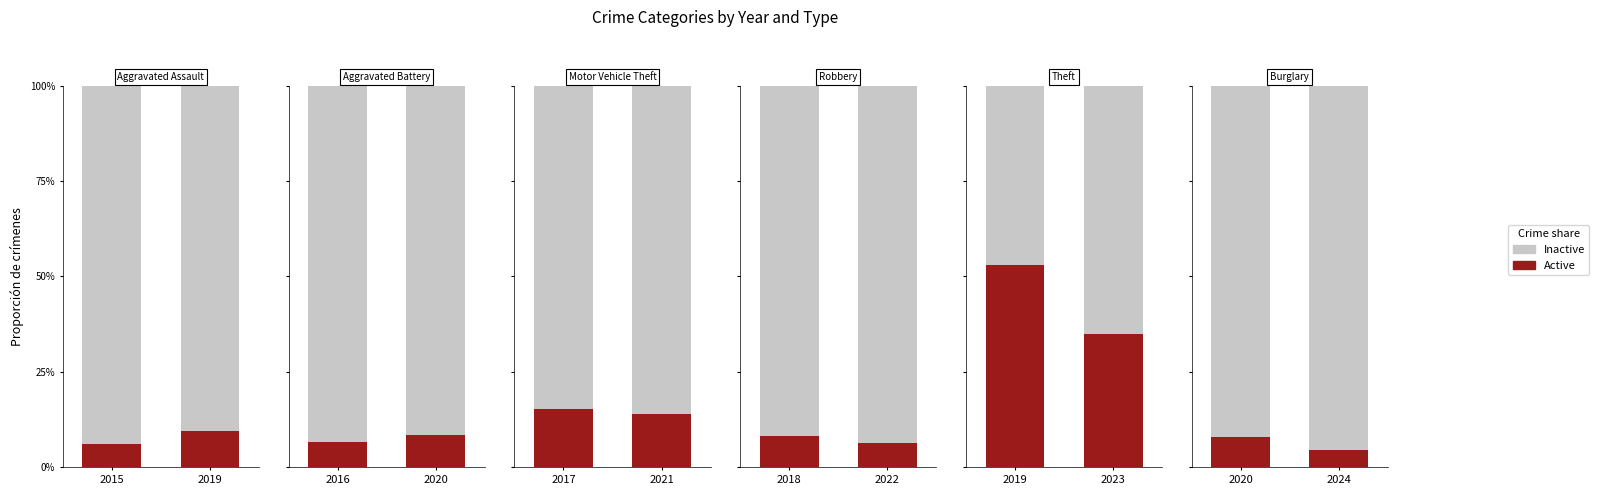

Are the bars horizontal?

No